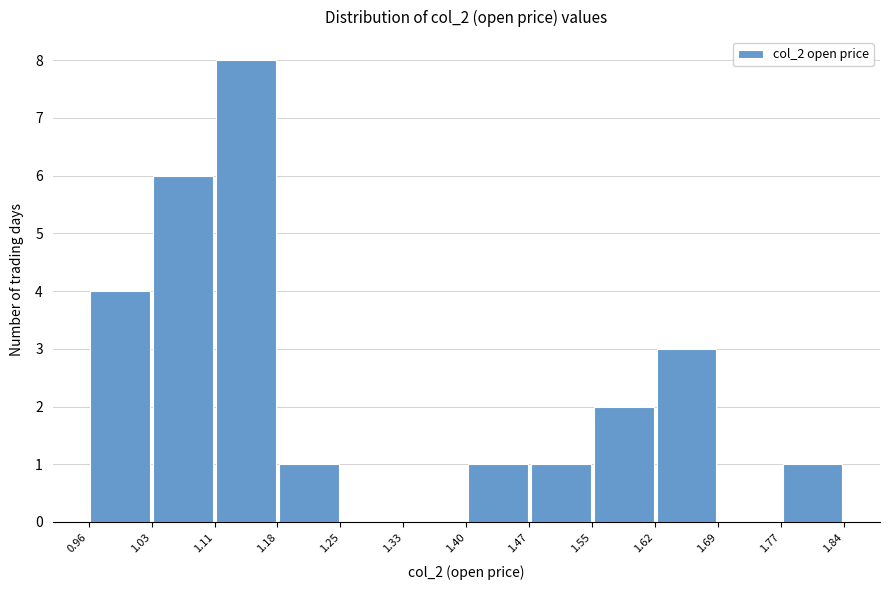

Reading left to right, transcribe this chart: for each bar, give the range it covers on the x-axis and its height. The values are not printed on the chart, so give them approximately, as read against the axis.

0.96 to 1.03: 4
1.03 to 1.11: 6
1.11 to 1.18: 8
1.18 to 1.25: 1
1.25 to 1.33: 0
1.33 to 1.40: 0
1.40 to 1.47: 1
1.47 to 1.55: 1
1.55 to 1.62: 2
1.62 to 1.69: 3
1.69 to 1.77: 0
1.77 to 1.84: 1